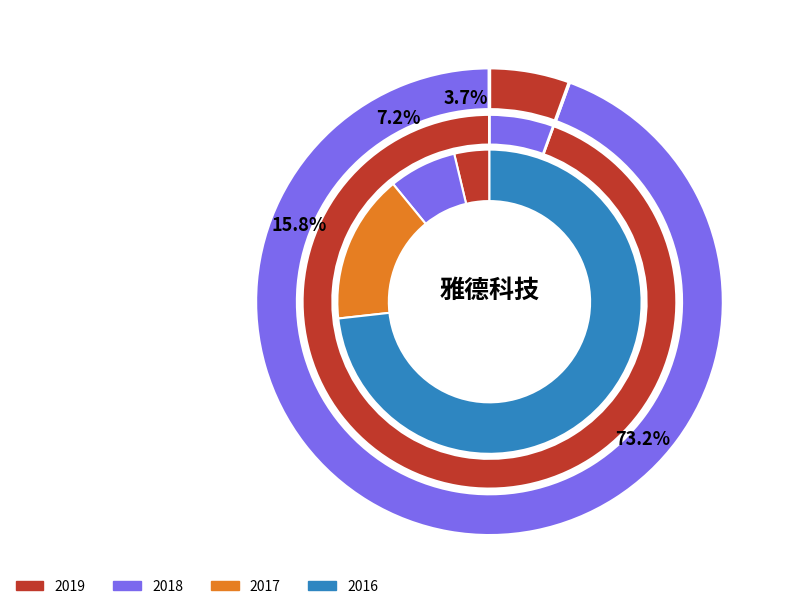

To the nearest percent, what percentage of the pie is 2019?

4%